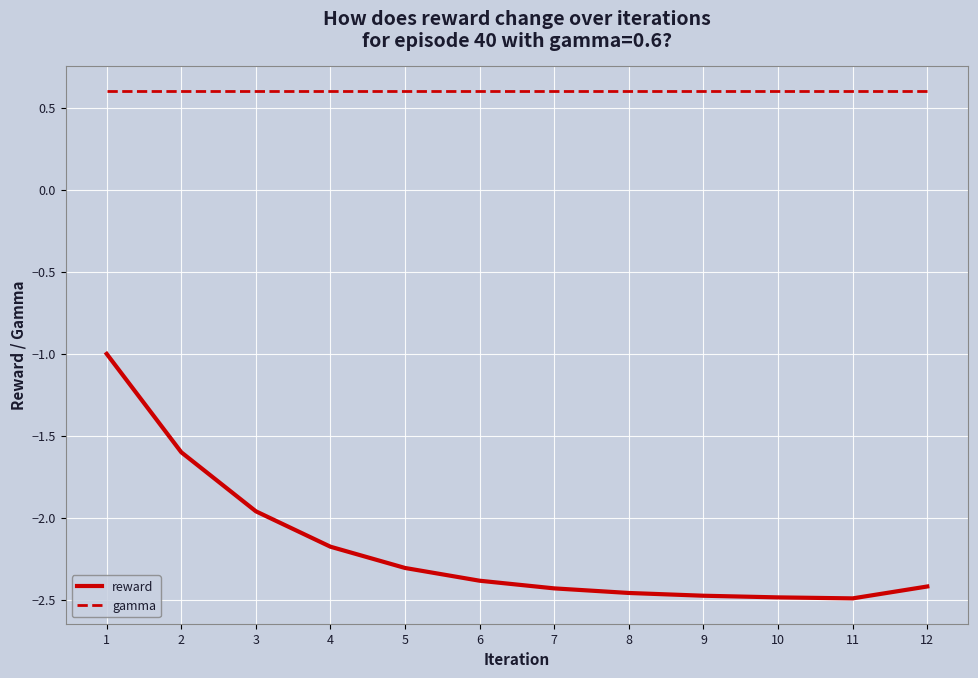

True or false: gamma has a value of 0.6 at 1.

True